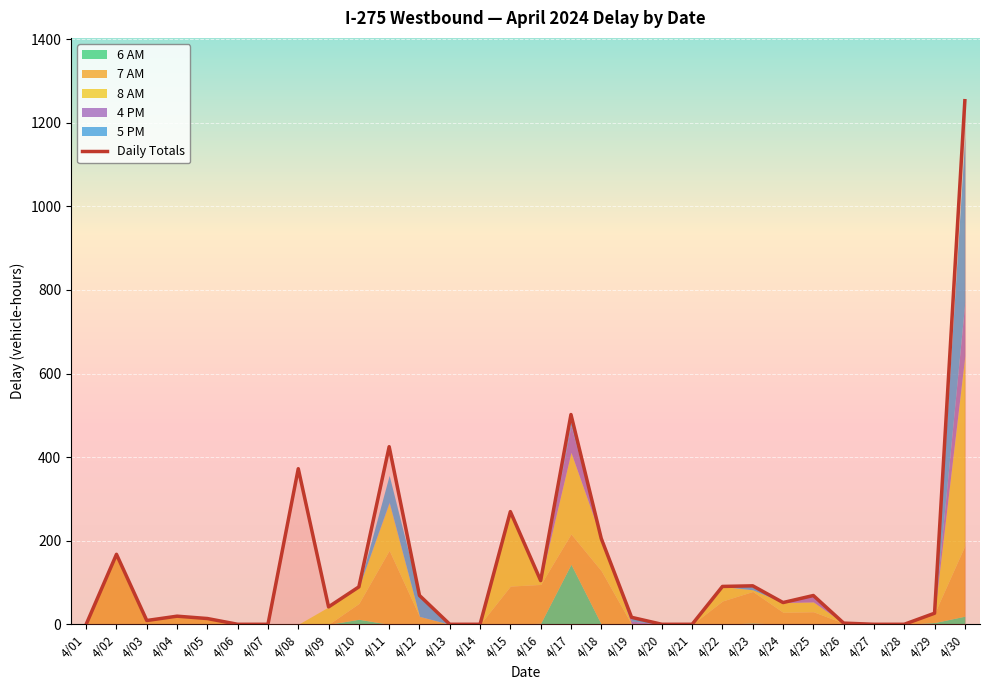

At which category does the chart reach its minimum across all series?

4/01